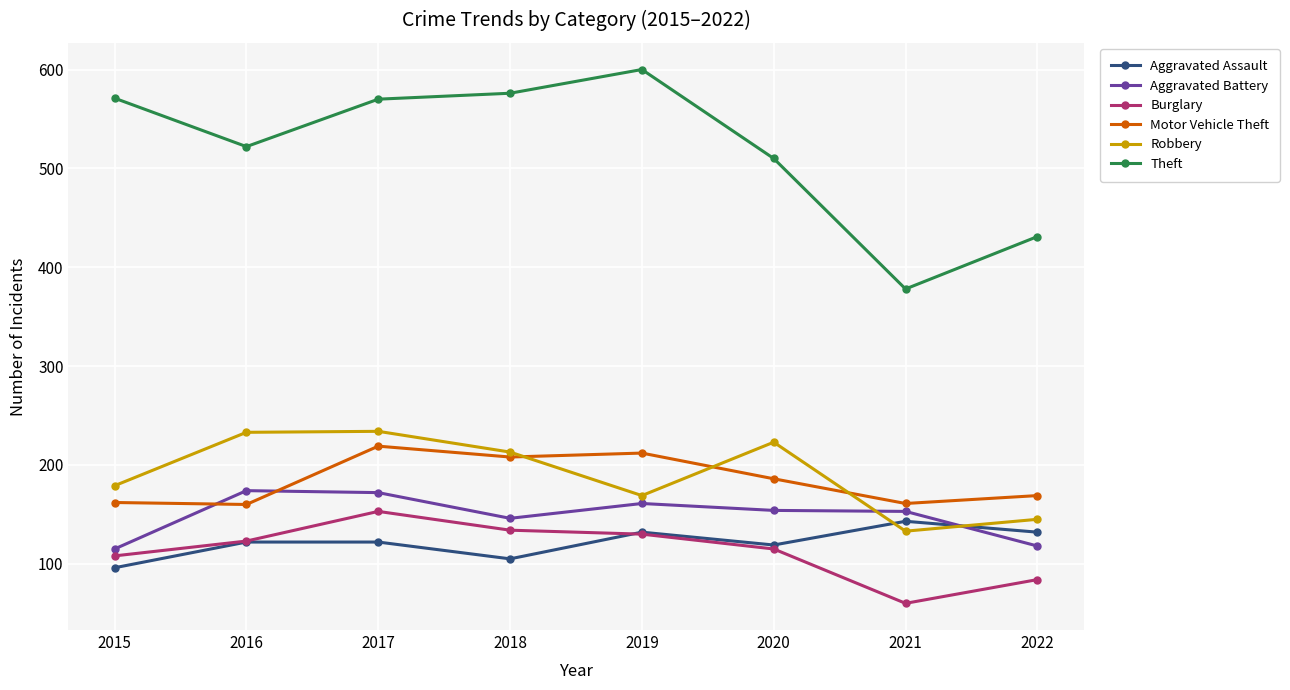

True or false: Theft has more than 0 points higher than both neighbors.

True